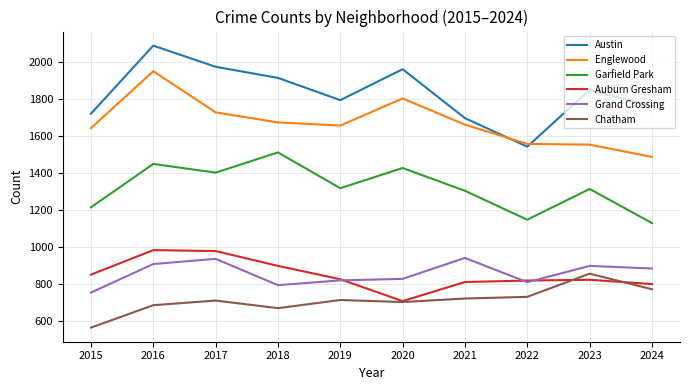

Which series has the largest total across all categories?

Austin